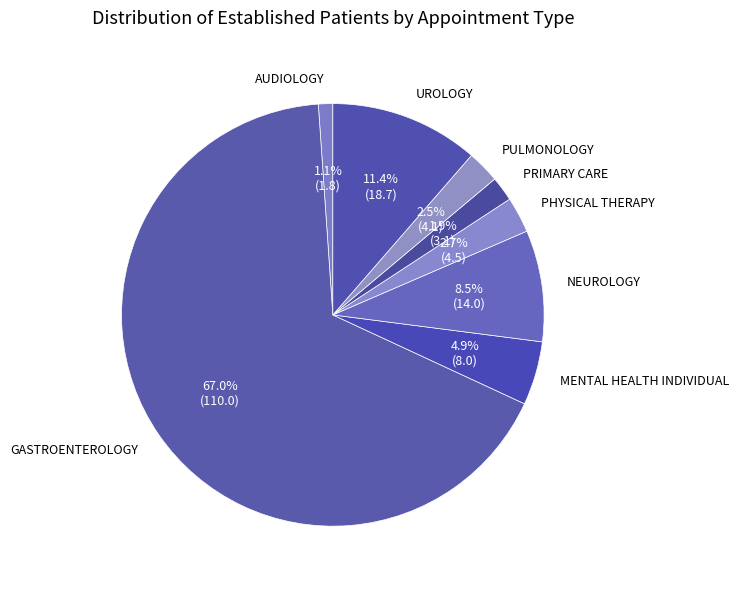

To the nearest percent, what is the difference between the largest and smallest slice percentages?

66%